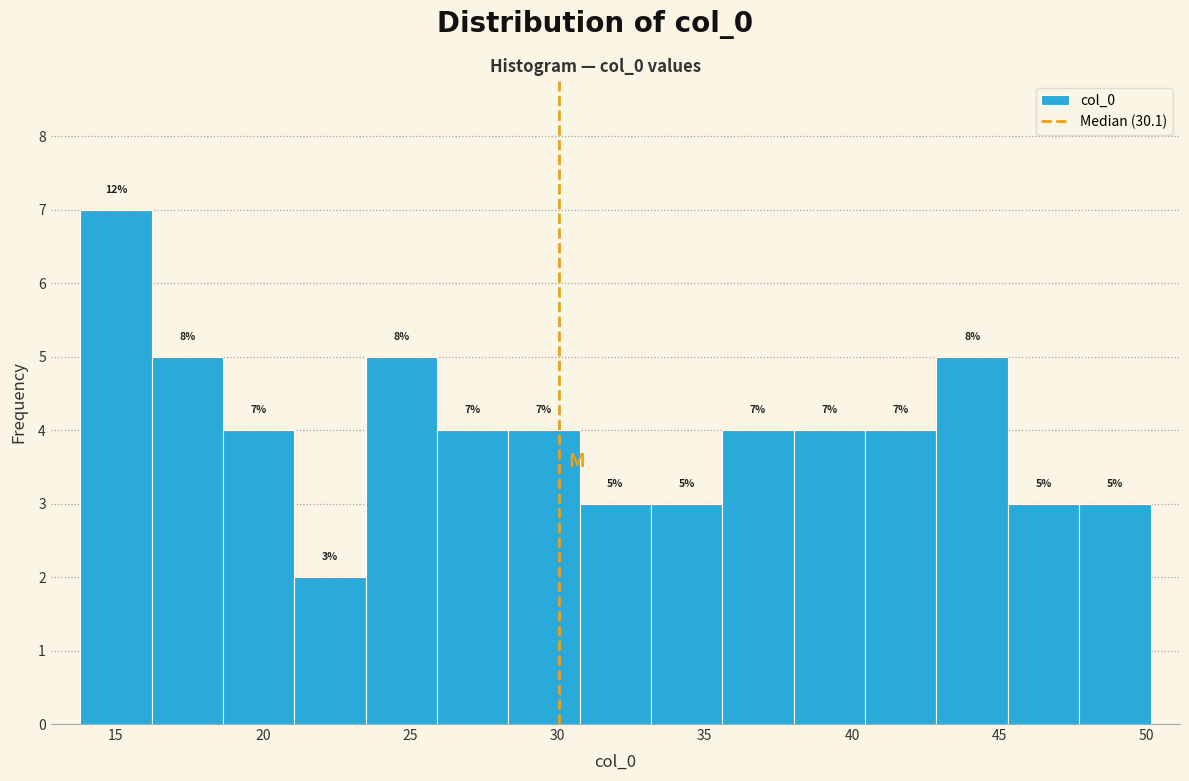

Over which range of the x-axis is the bar tallest?

14.0 to 16.0